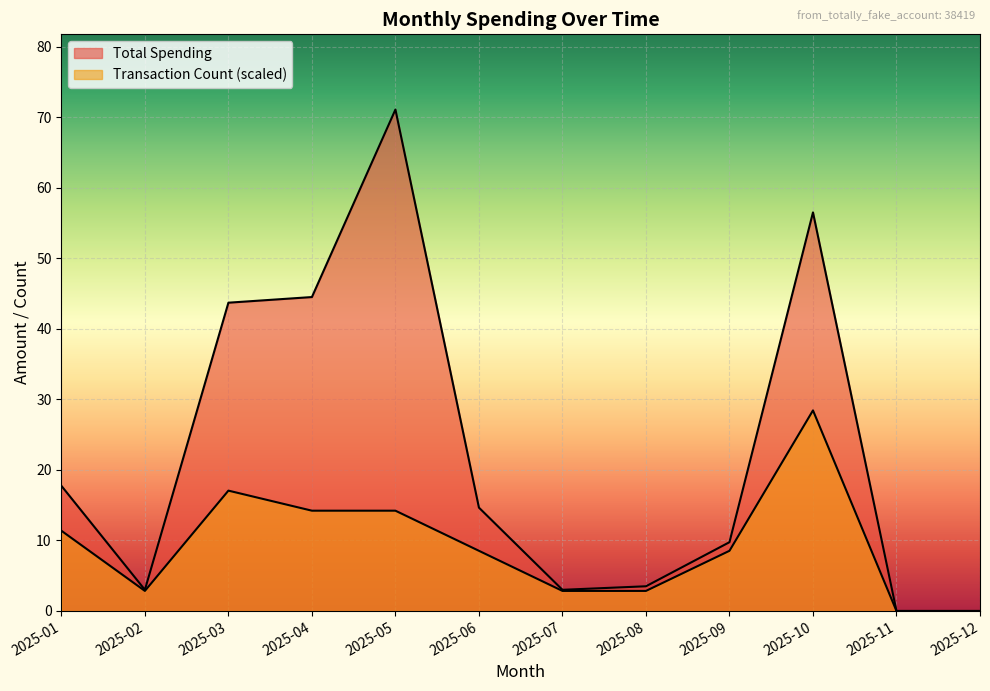

Rank the series at 2025-12 from highest to lowest value.

Total Spending, Transaction Count